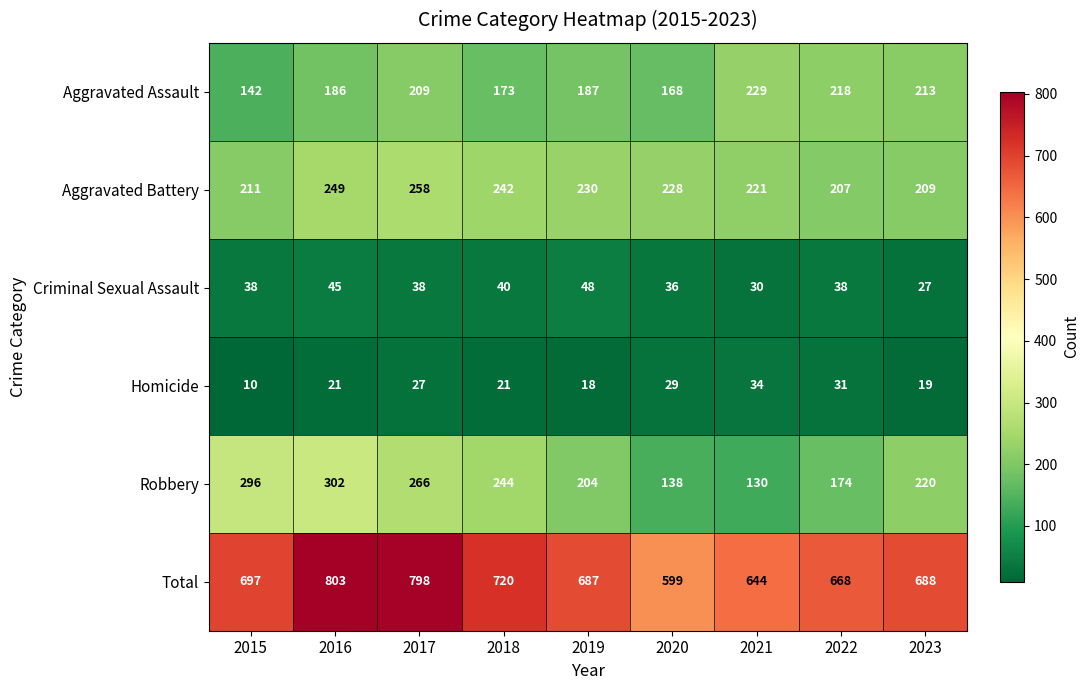

Which series changed the most between 2021 and 2023?

Robbery